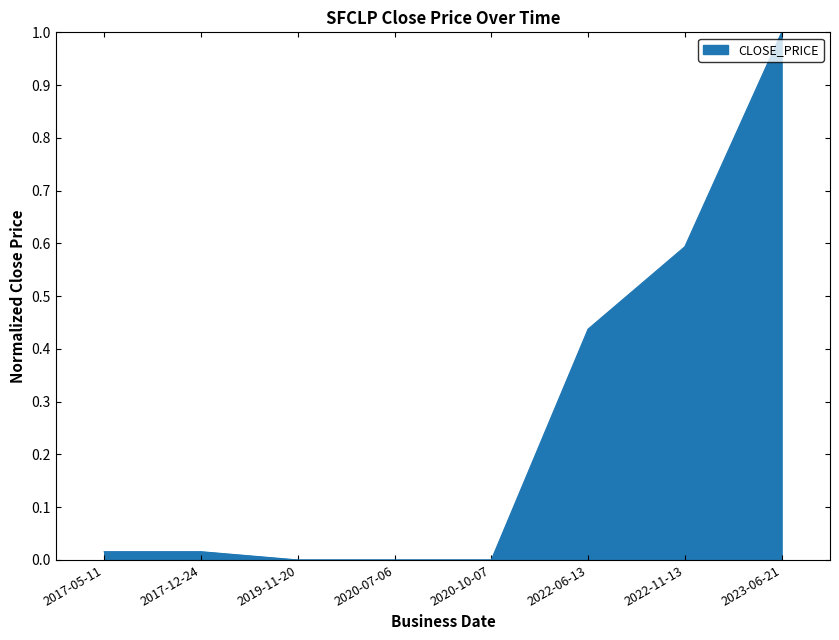

How many lines are shown in the chart?

1